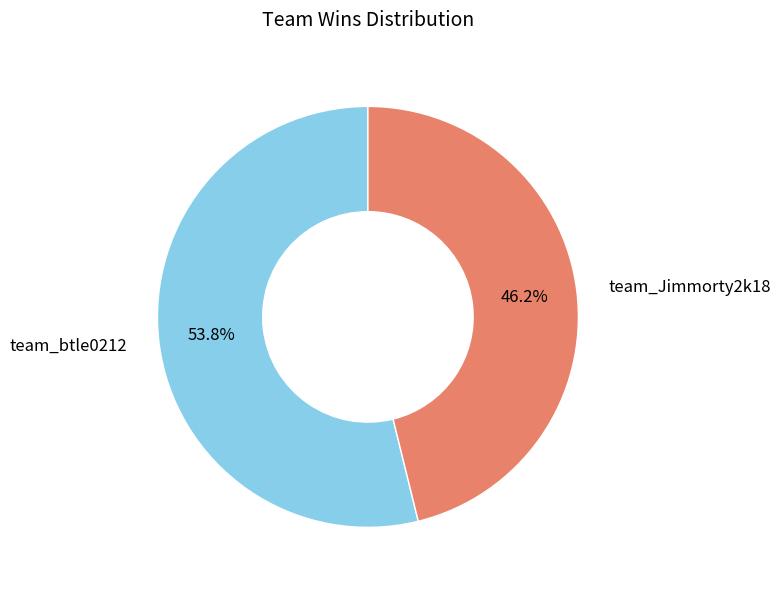

Is there a majority slice in this chart?

Yes